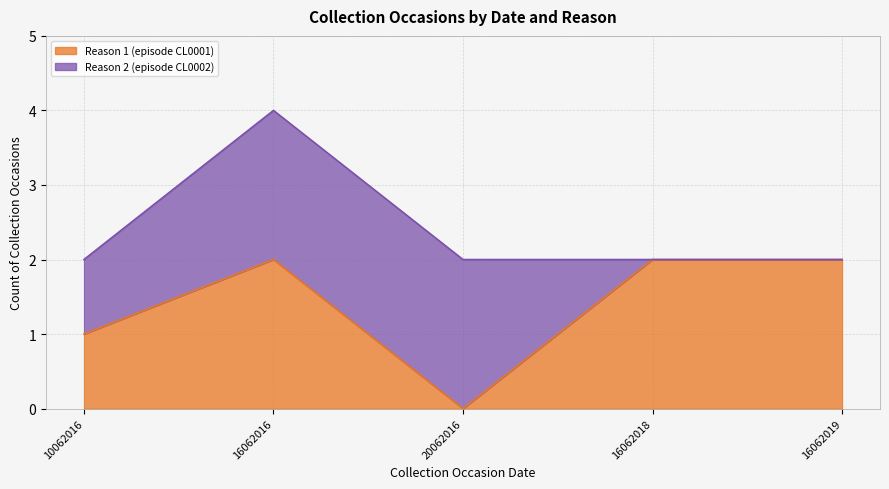

Which label corresponds to the largest value in the chart?

16062016